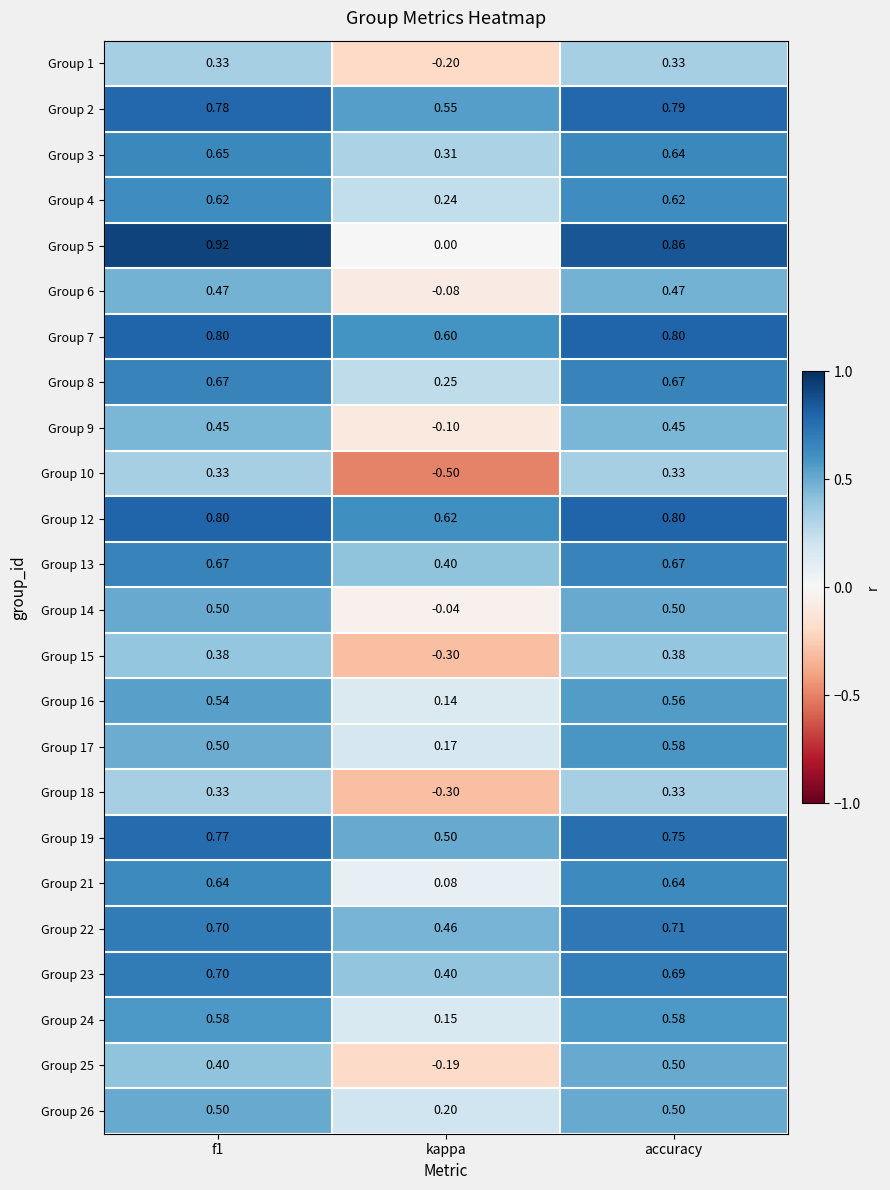

Which label corresponds to the smallest value in the chart?

kappa